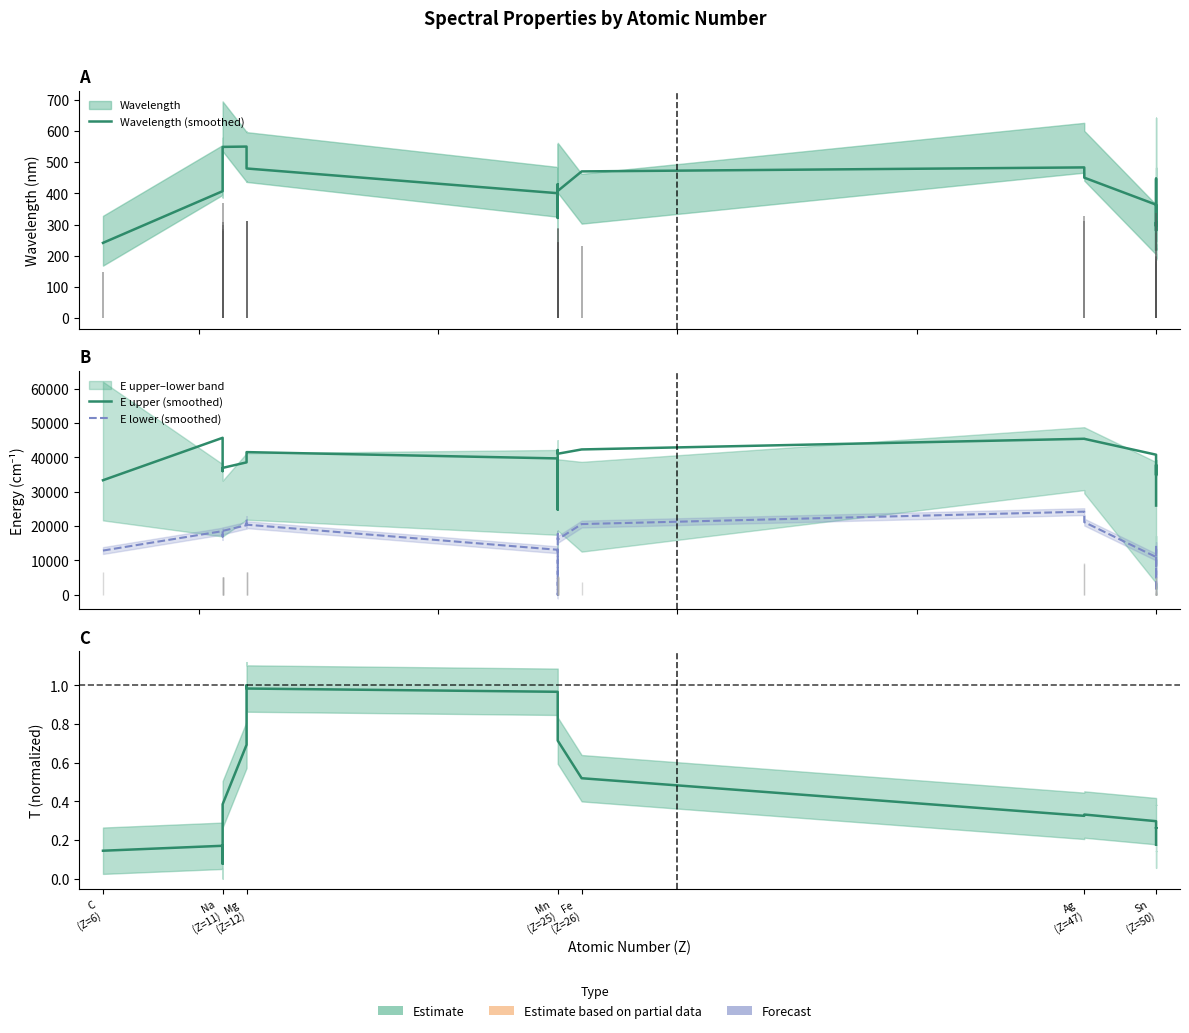

True or false: E lower (smoothed) and Wavelength (smoothed) cross at least once.

True